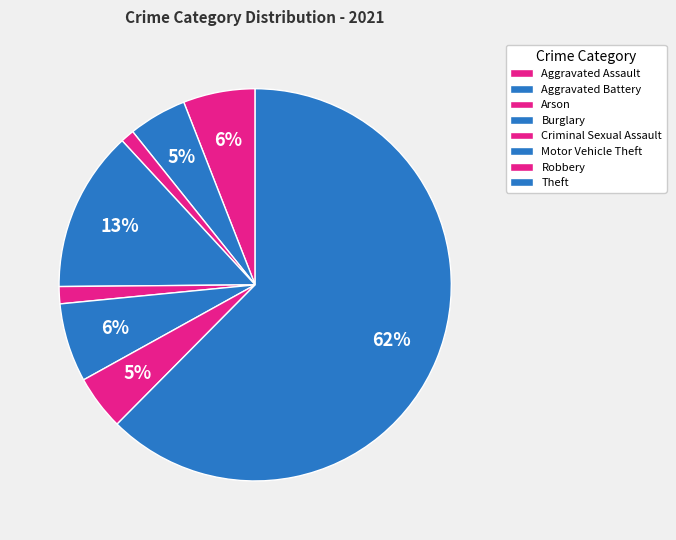

Count the number of slices in the pie.

8